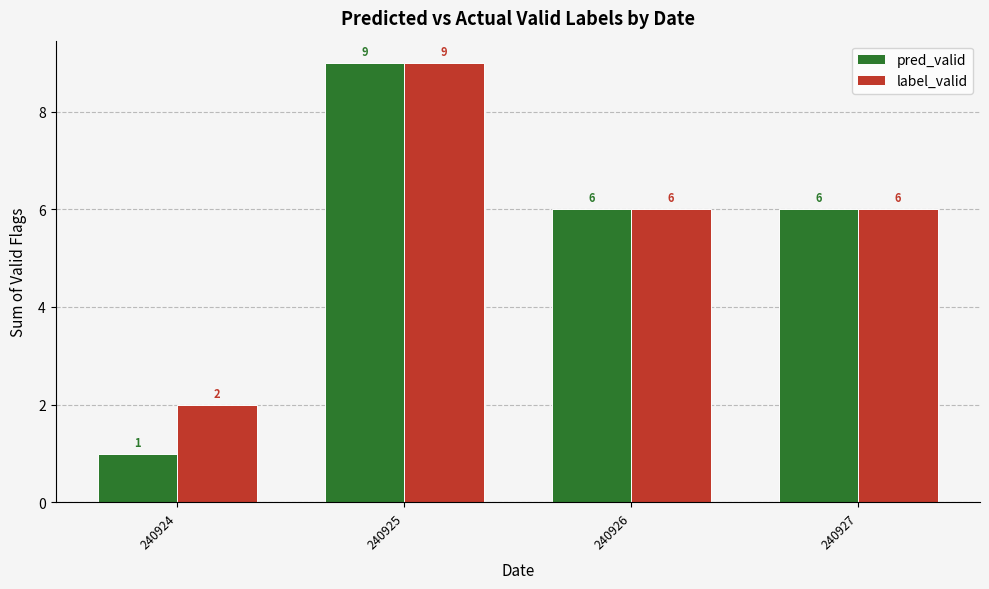

At which label does label_valid first exceed 6?

240925